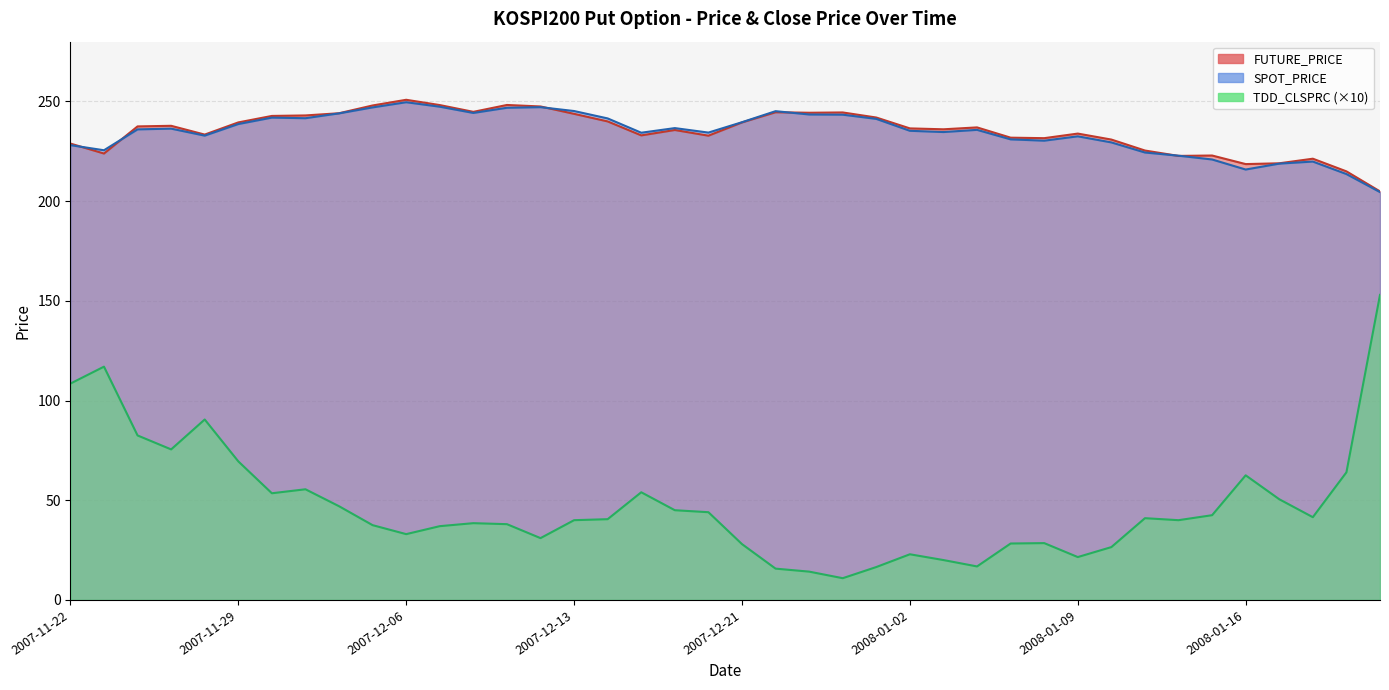

Does the chart display data point markers on the line(s)?

No